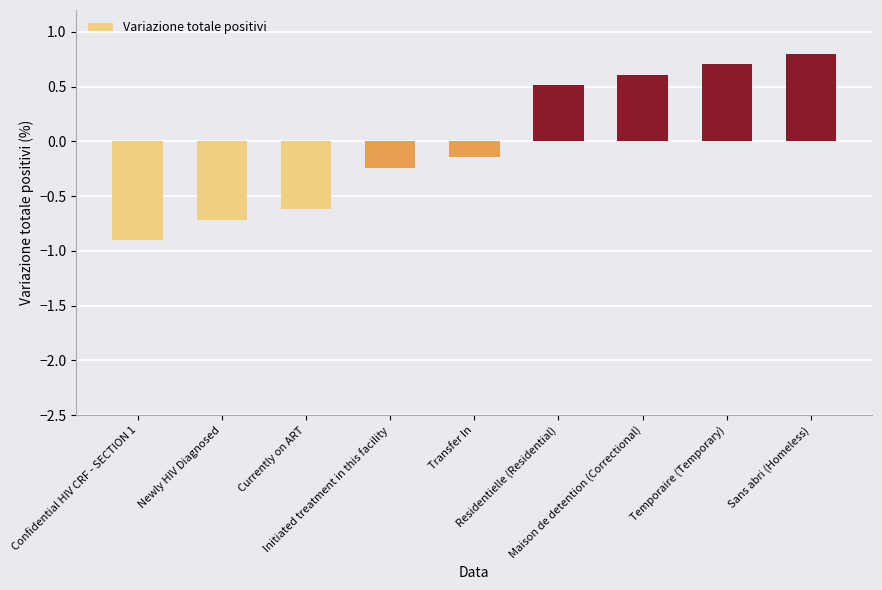

Which has a higher value, Sans abri (Homeless) or Confidential HIV CRF - SECTION 1?

Sans abri (Homeless)